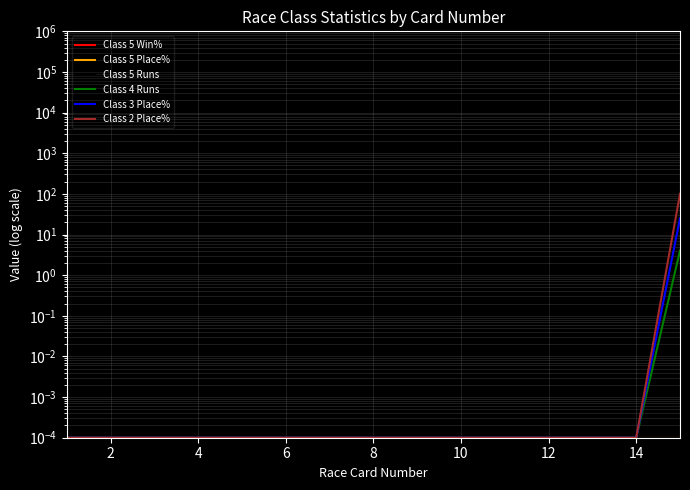

At 2, list the series in order from smallest to largest.

Class 5 Win%, Class 5 Place%, Class 5 Runs, Class 4 Runs, Class 3 Place%, Class 2 Place%